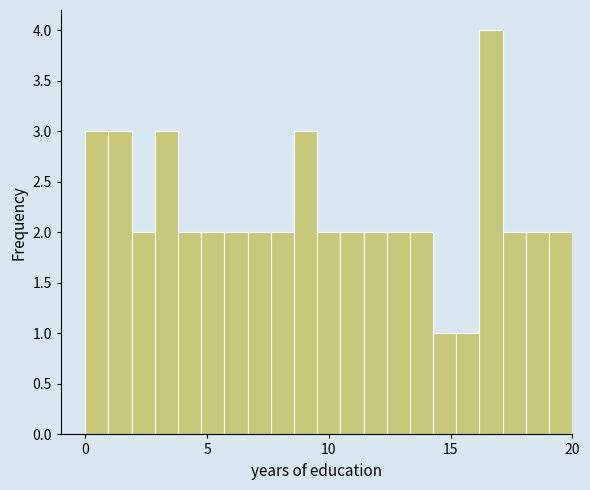

Read against the x-axis, roughly where is the centre of the tallest bar?

16.5